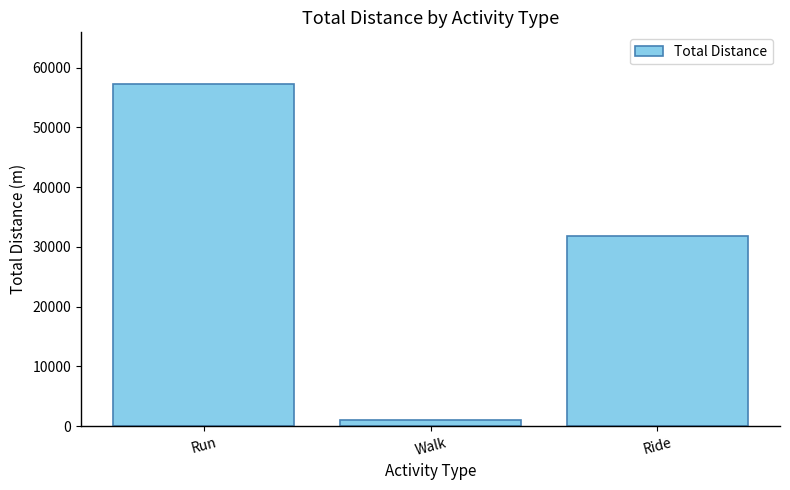

Are the bars horizontal?

No